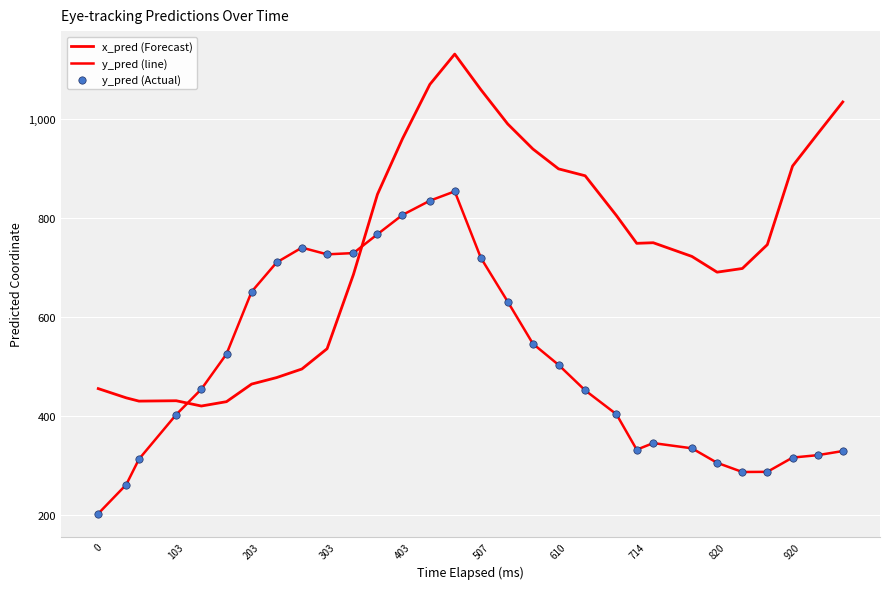

How many lines are shown in the chart?

2